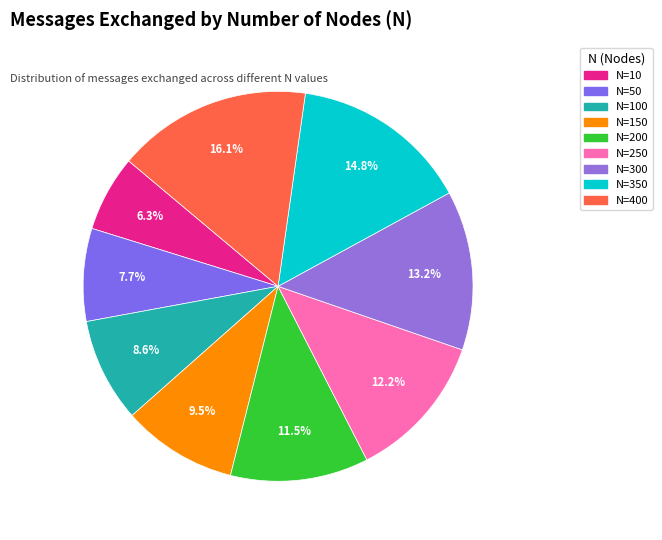

Is there a majority slice in this chart?

No